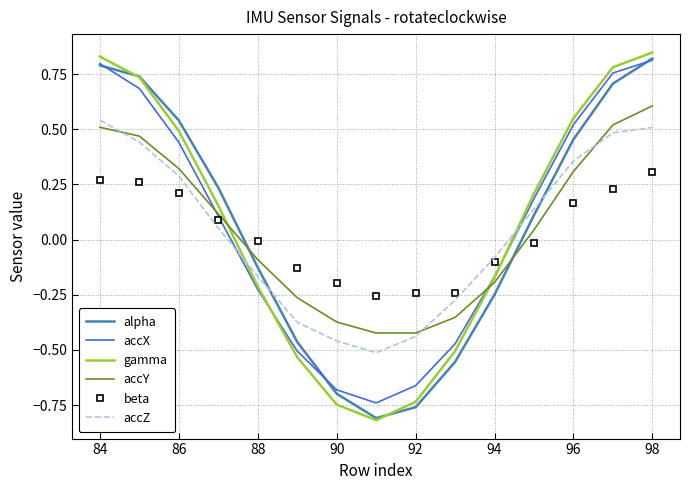

How many intersections are there between gamma and accY?

2